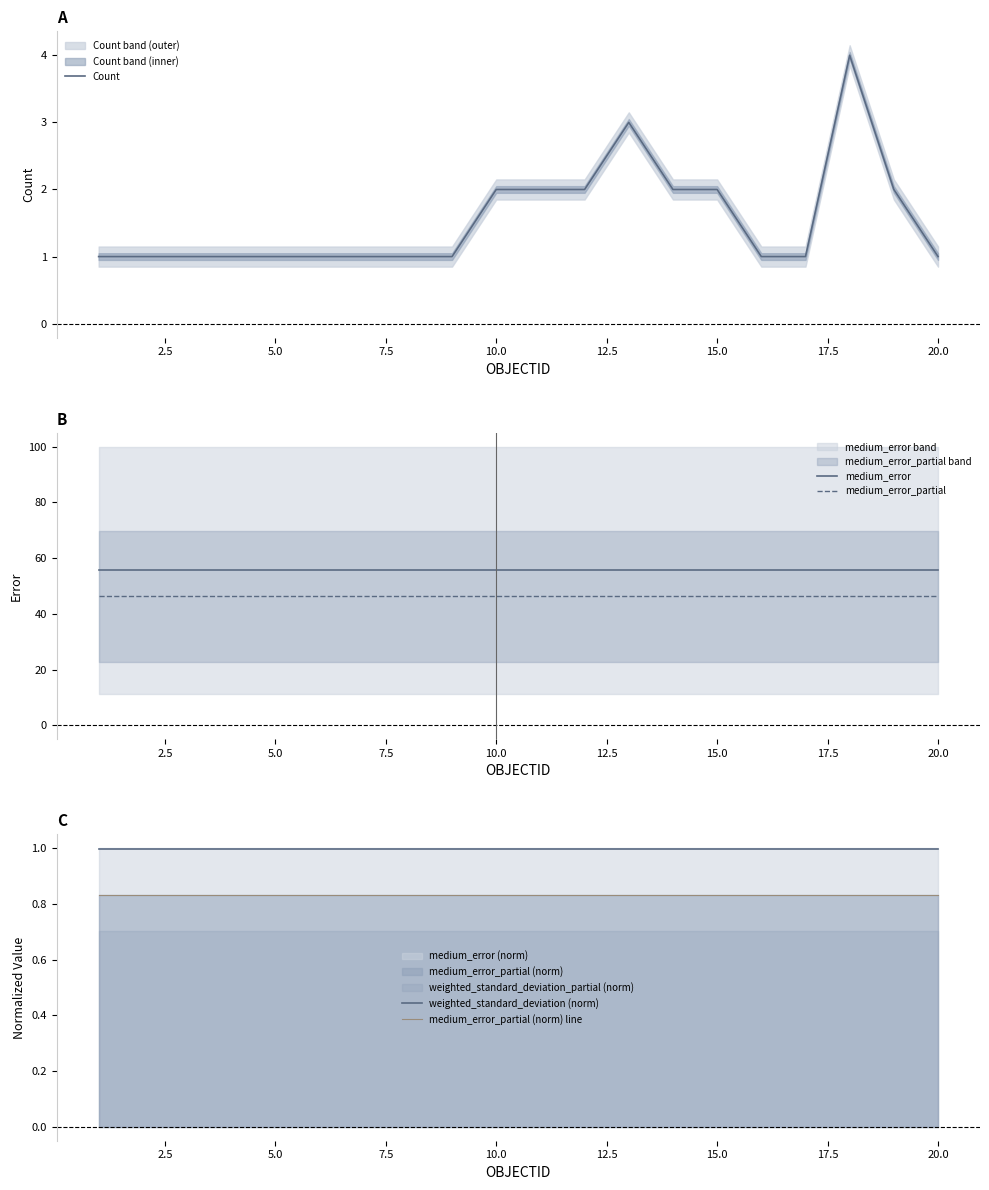

The medium_error series shows 76.9 at 15.0. True or false?

False